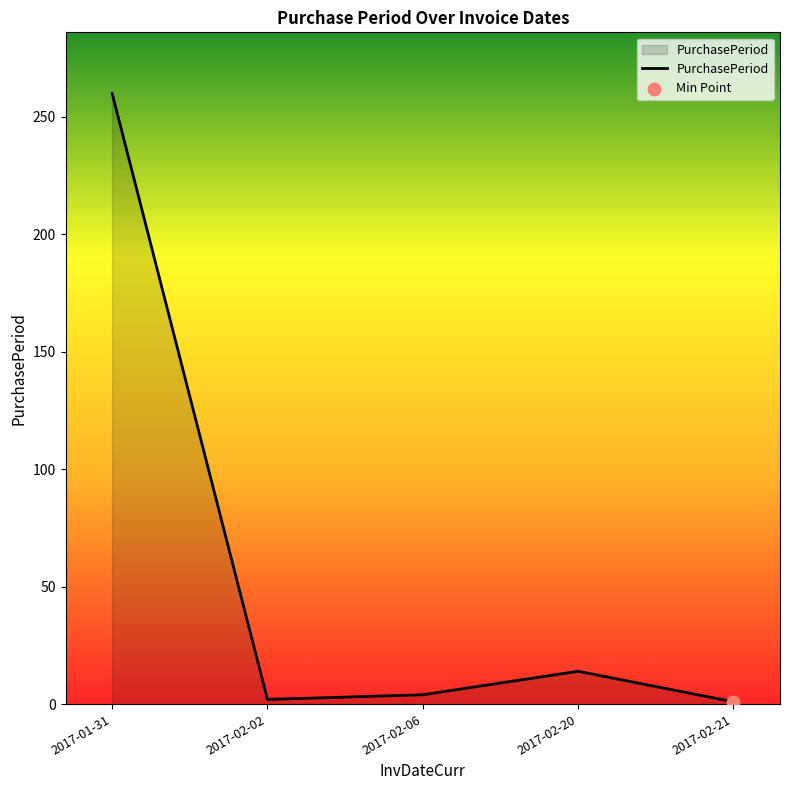

What is the change in value from 2017-02-06 to 2017-02-21?

-3